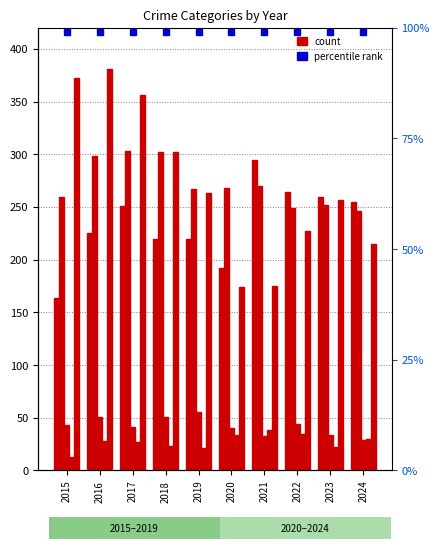

Is it true that Robbery equals 381 at 2016?

True